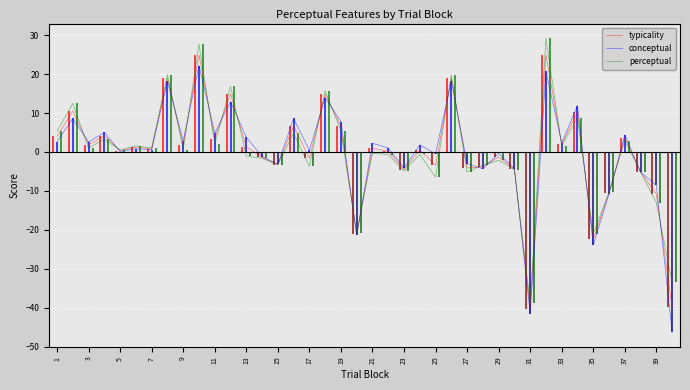

At how many categories does at least one series exceed -37?

39